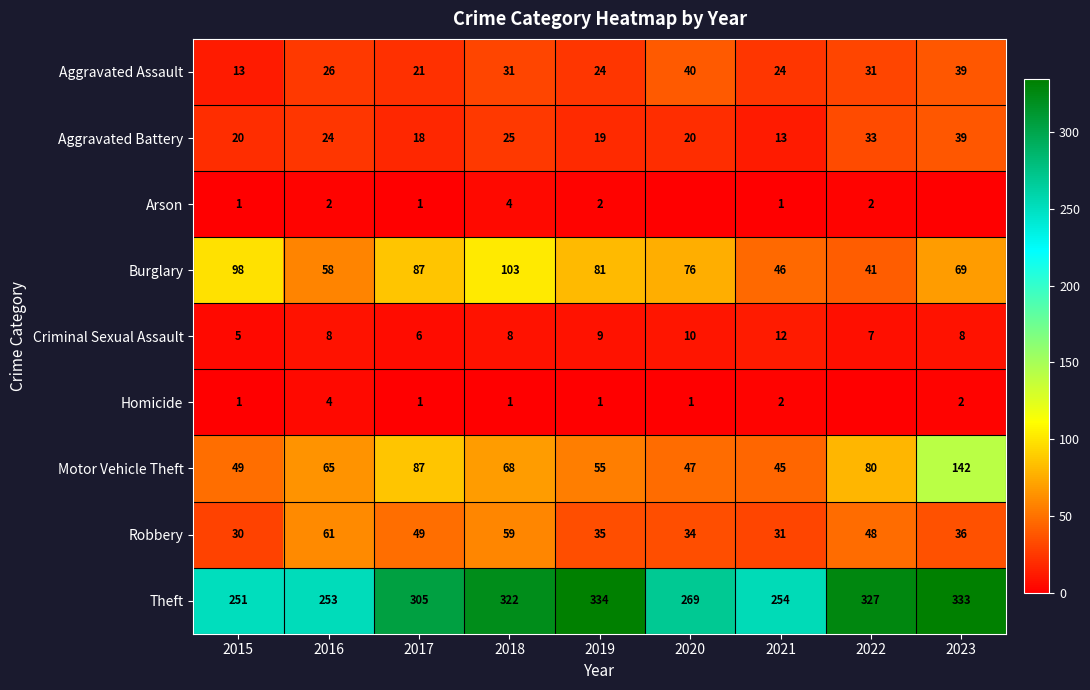

What is the maximum value for Motor Vehicle Theft?

142